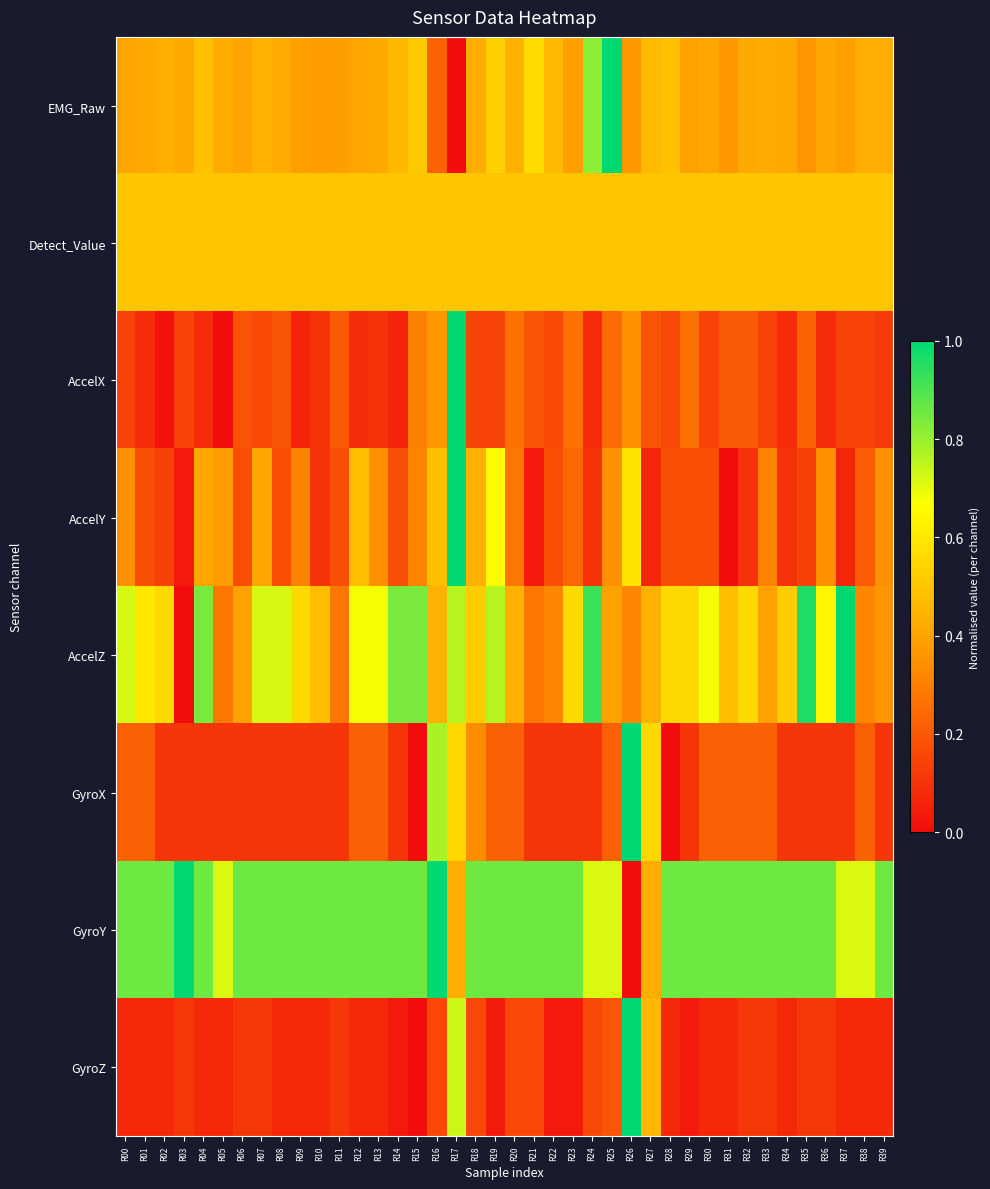

Reading left to right, transcribe all the data shown in this chart.

EMG_Raw: R00=0.4	R01=0.4	R02=0.4	R03=0.4	R04=0.5	R05=0.4	R06=0.4	R07=0.4	R08=0.4	R09=0.4	R10=0.4	R11=0.4	R12=0.4	R13=0.4	R14=0.5	R15=0.5	R16=0.2	R17=0.0	R18=0.4	R19=0.5	R20=0.4	R21=0.6	R22=0.5	R23=0.4	R24=0.8	R25=1.0	R26=0.4	R27=0.5	R28=0.5	R29=0.4	R30=0.4	R31=0.4	R32=0.4	R33=0.4	R34=0.4	R35=0.4	R36=0.4	R37=0.4	R38=0.4	R39=0.4
Detect_Value: R00=0.5	R01=0.5	R02=0.5	R03=0.5	R04=0.5	R05=0.5	R06=0.5	R07=0.5	R08=0.5	R09=0.5	R10=0.5	R11=0.5	R12=0.5	R13=0.5	R14=0.5	R15=0.5	R16=0.5	R17=0.5	R18=0.5	R19=0.5	R20=0.5	R21=0.5	R22=0.5	R23=0.5	R24=0.5	R25=0.5	R26=0.5	R27=0.5	R28=0.5	R29=0.5	R30=0.5	R31=0.5	R32=0.5	R33=0.5	R34=0.5	R35=0.5	R36=0.5	R37=0.5	R38=0.5	R39=0.5
AccelX: R00=0.1	R01=0.1	R02=0.0	R03=0.1	R04=0.1	R05=0.0	R06=0.2	R07=0.2	R08=0.2	R09=0.1	R10=0.1	R11=0.2	R12=0.1	R13=0.1	R14=0.1	R15=0.3	R16=0.4	R17=1.0	R18=0.1	R19=0.1	R20=0.3	R21=0.2	R22=0.2	R23=0.3	R24=0.1	R25=0.2	R26=0.3	R27=0.2	R28=0.2	R29=0.3	R30=0.1	R31=0.2	R32=0.2	R33=0.1	R34=0.1	R35=0.2	R36=0.1	R37=0.1	R38=0.1	R39=0.1
AccelY: R00=0.3	R01=0.2	R02=0.1	R03=0.0	R04=0.4	R05=0.4	R06=0.2	R07=0.4	R08=0.2	R09=0.3	R10=0.1	R11=0.2	R12=0.5	R13=0.3	R14=0.2	R15=0.3	R16=0.5	R17=1.0	R18=0.4	R19=0.7	R20=0.3	R21=0.0	R22=0.2	R23=0.2	R24=0.1	R25=0.3	R26=0.6	R27=0.1	R28=0.2	R29=0.2	R30=0.2	R31=0.0	R32=0.1	R33=0.3	R34=0.1	R35=0.1	R36=0.3	R37=0.1	R38=0.2	R39=0.3
AccelZ: R00=0.7	R01=0.6	R02=0.6	R03=0.0	R04=0.8	R05=0.3	R06=0.4	R07=0.7	R08=0.7	R09=0.6	R10=0.5	R11=0.3	R12=0.7	R13=0.7	R14=0.8	R15=0.8	R16=0.4	R17=0.8	R18=0.5	R19=0.8	R20=0.4	R21=0.3	R22=0.3	R23=0.6	R24=0.9	R25=0.4	R26=0.3	R27=0.4	R28=0.6	R29=0.6	R30=0.7	R31=0.5	R32=0.6	R33=0.4	R34=0.5	R35=1.0	R36=0.6	R37=1.0	R38=0.3	R39=0.4
GyroX: R00=0.2	R01=0.2	R02=0.1	R03=0.1	R04=0.1	R05=0.1	R06=0.1	R07=0.1	R08=0.1	R09=0.1	R10=0.1	R11=0.1	R12=0.2	R13=0.2	R14=0.1	R15=0.0	R16=0.8	R17=0.6	R18=0.3	R19=0.2	R20=0.2	R21=0.1	R22=0.1	R23=0.1	R24=0.1	R25=0.2	R26=1.0	R27=0.6	R28=0.0	R29=0.1	R30=0.2	R31=0.2	R32=0.2	R33=0.2	R34=0.1	R35=0.1	R36=0.1	R37=0.1	R38=0.2	R39=0.1
GyroY: R00=0.9	R01=0.9	R02=0.9	R03=1.0	R04=0.9	R05=0.7	R06=0.9	R07=0.9	R08=0.9	R09=0.9	R10=0.9	R11=0.9	R12=0.9	R13=0.9	R14=0.9	R15=0.9	R16=1.0	R17=0.4	R18=0.9	R19=0.9	R20=0.9	R21=0.9	R22=0.9	R23=0.9	R24=0.7	R25=0.7	R26=0.0	R27=0.4	R28=0.9	R29=0.9	R30=0.9	R31=0.9	R32=0.9	R33=0.9	R34=0.9	R35=0.9	R36=0.9	R37=0.7	R38=0.7	R39=0.9
GyroZ: R00=0.1	R01=0.1	R02=0.1	R03=0.1	R04=0.1	R05=0.1	R06=0.1	R07=0.1	R08=0.1	R09=0.1	R10=0.1	R11=0.1	R12=0.1	R13=0.1	R14=0.0	R15=0.0	R16=0.2	R17=0.7	R18=0.2	R19=0.0	R20=0.2	R21=0.2	R22=0.0	R23=0.0	R24=0.2	R25=0.2	R26=1.0	R27=0.5	R28=0.1	R29=0.0	R30=0.1	R31=0.1	R32=0.1	R33=0.1	R34=0.1	R35=0.1	R36=0.1	R37=0.1	R38=0.1	R39=0.1